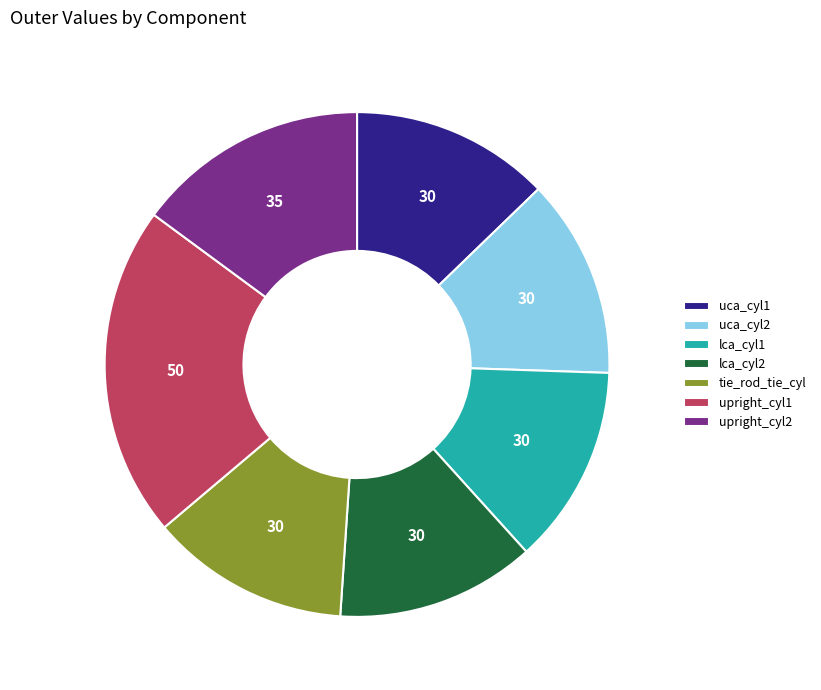

Does uca_cyl2 account for over 50% of the chart?

No